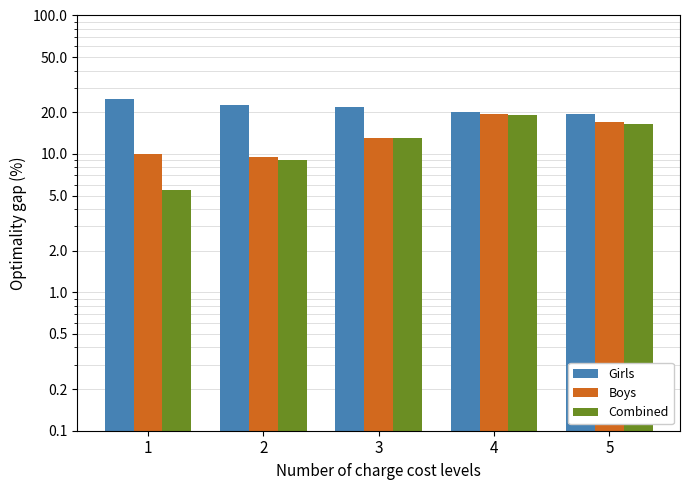

The value of Combined at 3 is 21.5. True or false?

False